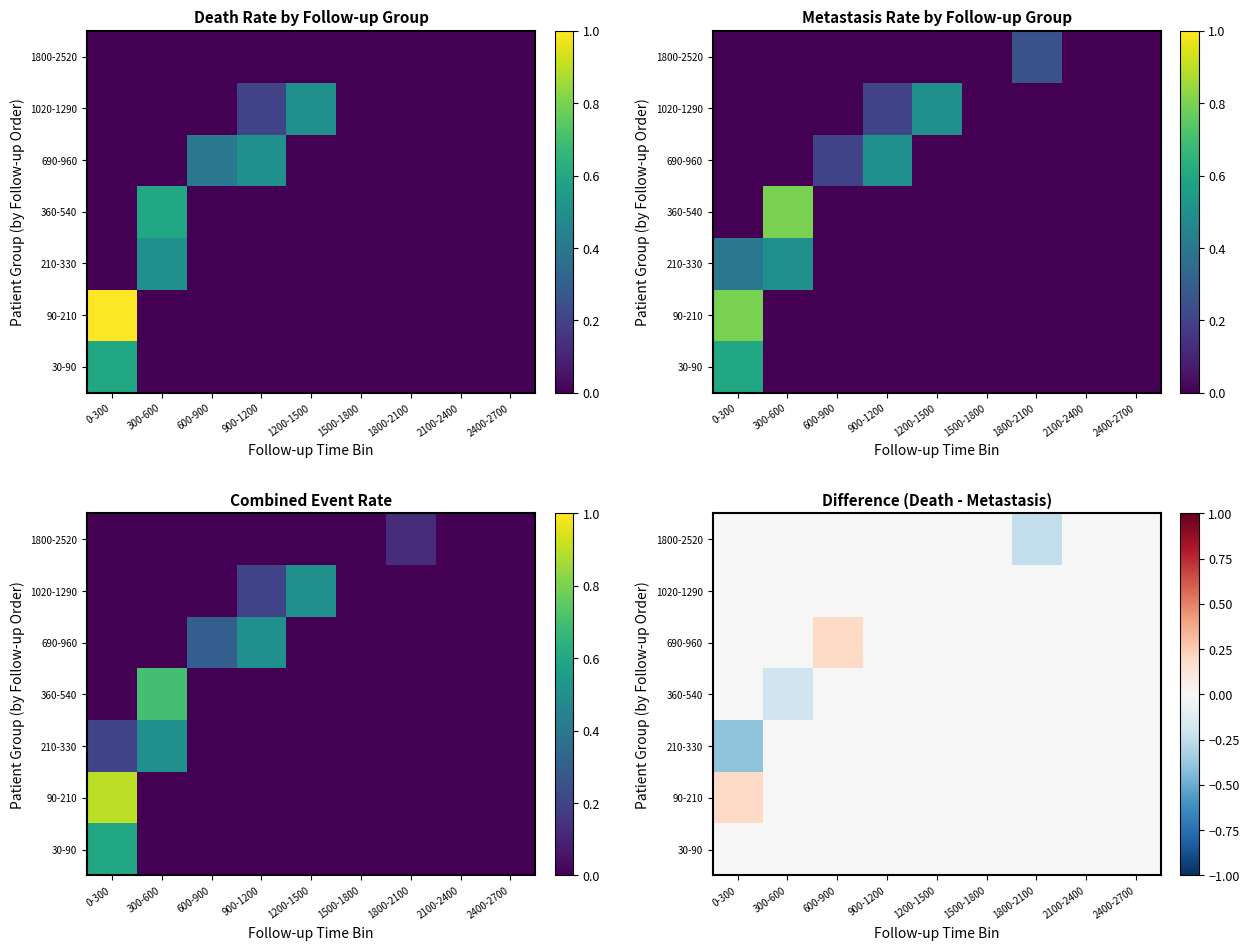

How many distinct data groups are displayed?

7